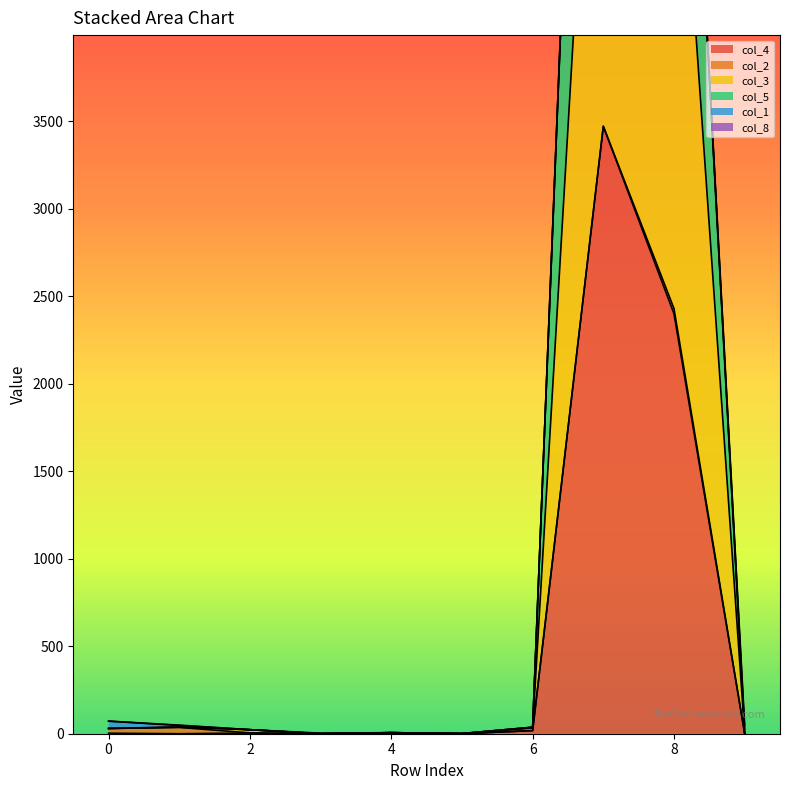

How many positive values does the col_3 series have?

9